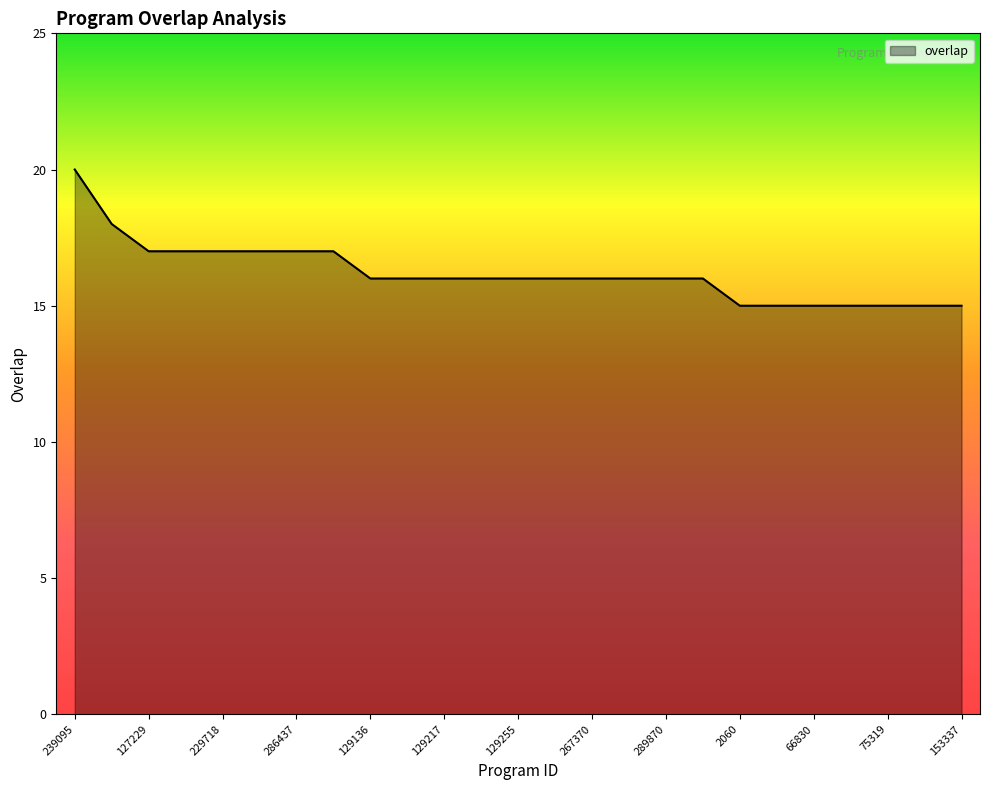

What is the difference between the maximum and minimum values?

5